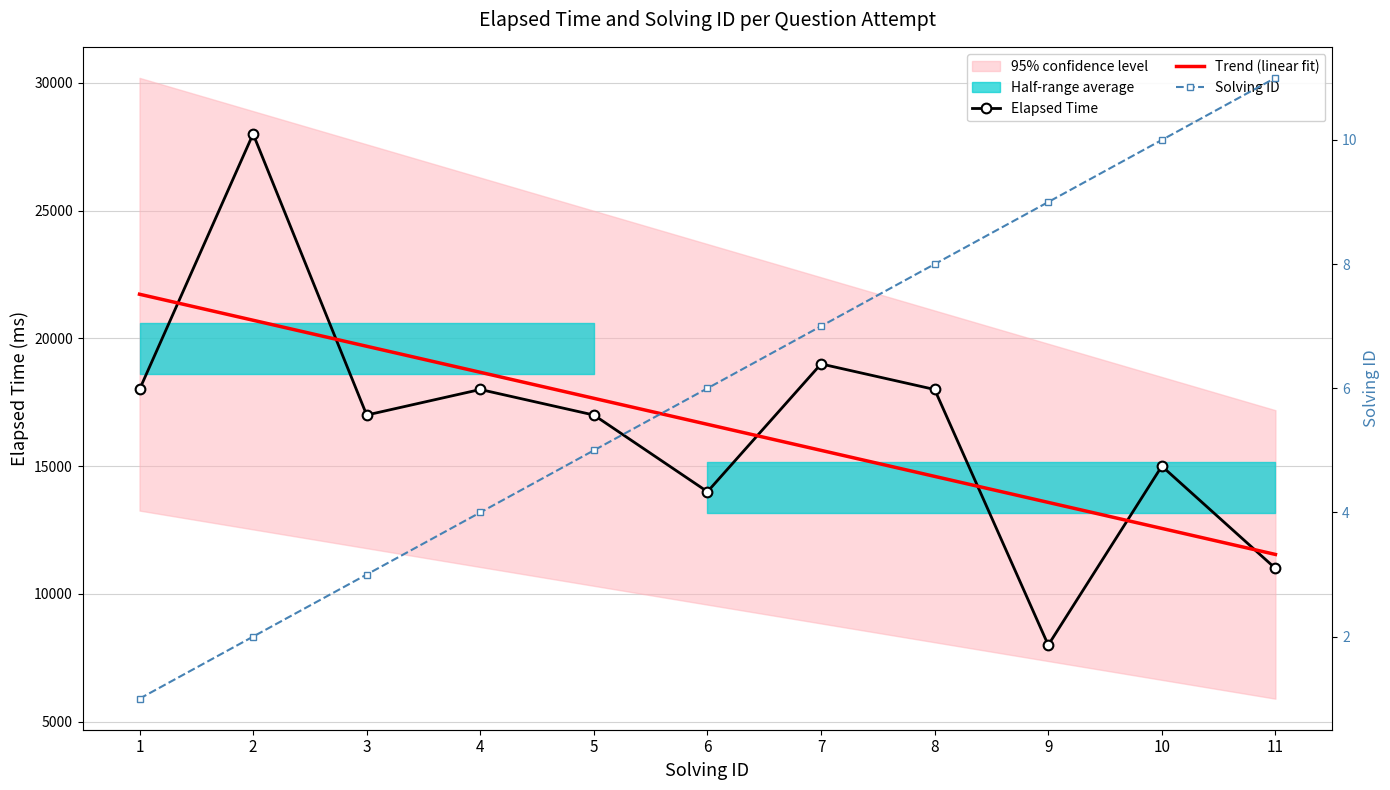

How many data points in Elapsed Time are less than 17000?

4